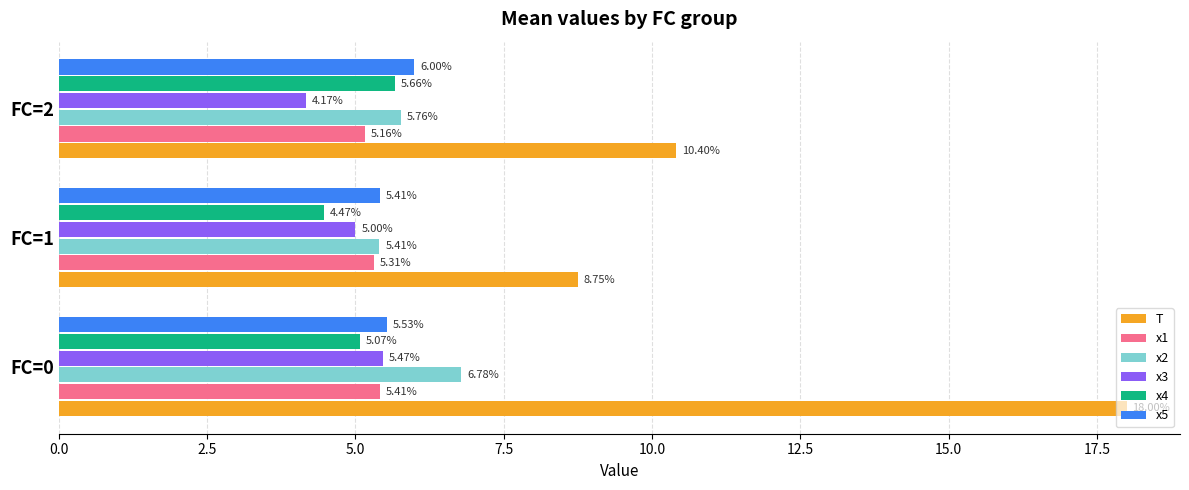

What is the total value across all series at FC=0?

46.3